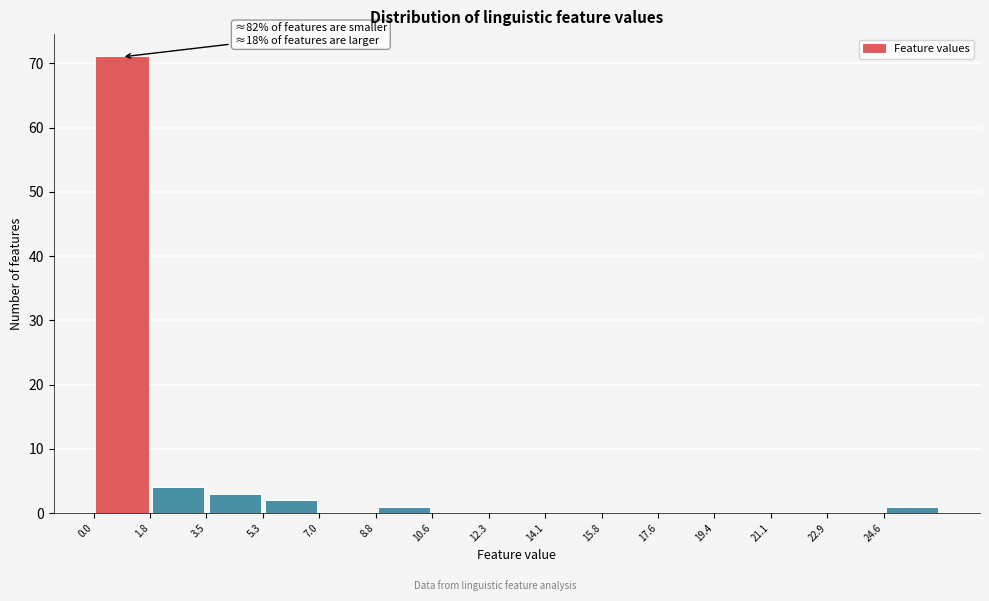

Over which range of the x-axis is the bar tallest?

0.00 to 1.76